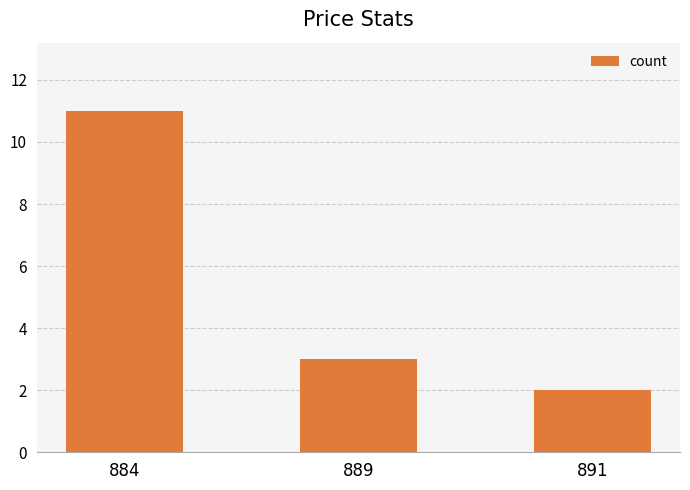

List the labels in order of value, largest first.

884, 889, 891